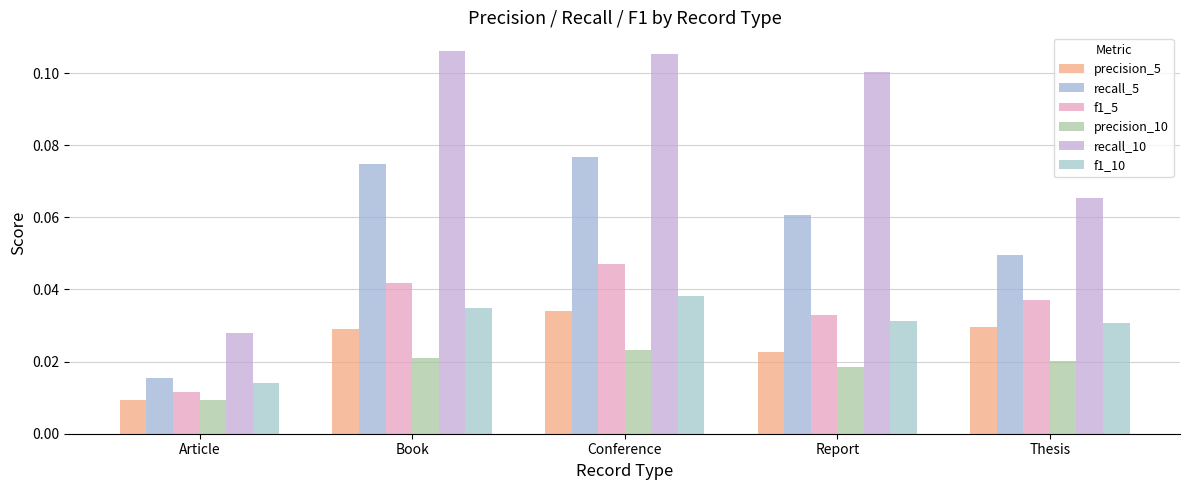

Which series has the widest spread of values?

recall_10